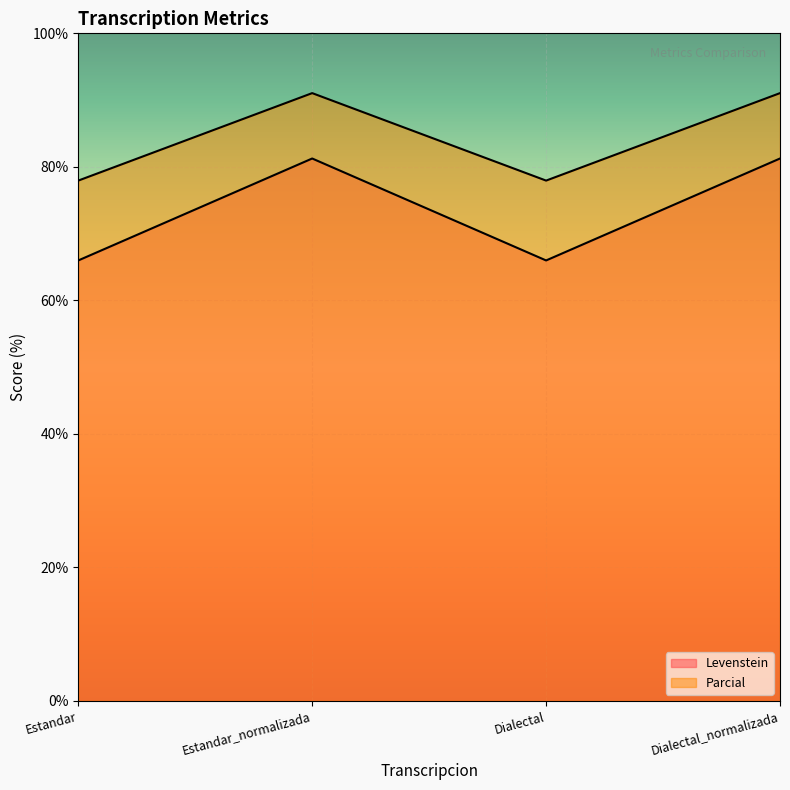

Where is the first local maximum for Levenstein?

Estandar_normalizada